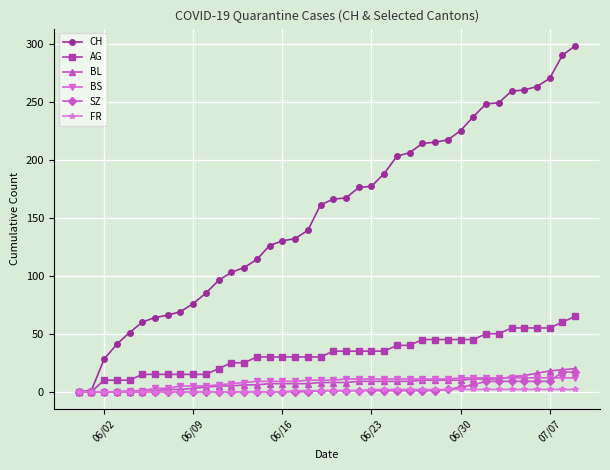

How many data points in AG are less than 35?

20